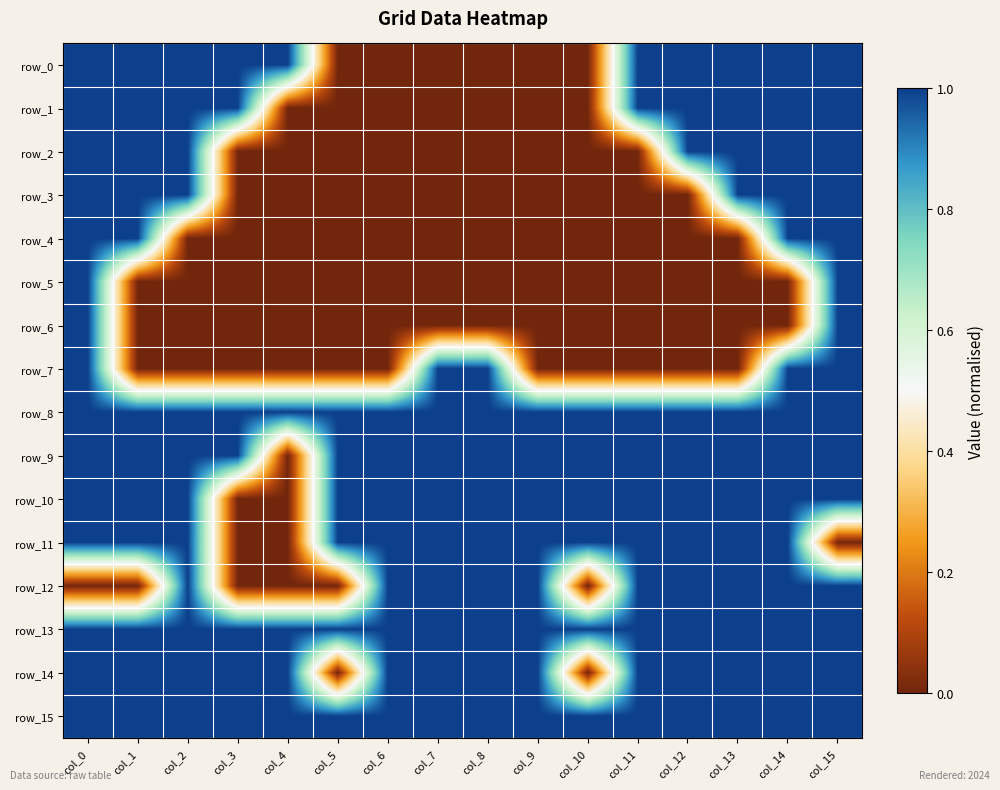

List the labels in order of row_11 value, largest first.

col_0, col_1, col_2, col_5, col_6, col_7, col_8, col_9, col_10, col_11, col_12, col_13, col_14, col_3, col_4, col_15